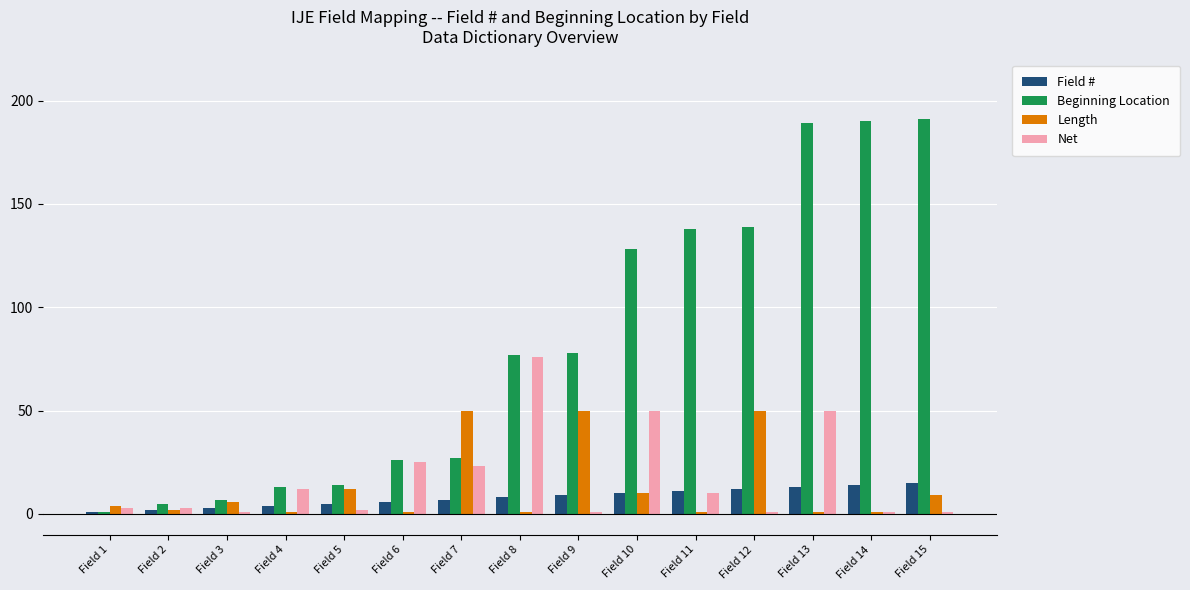

Where is Length nearest to the value 25?

Field 5